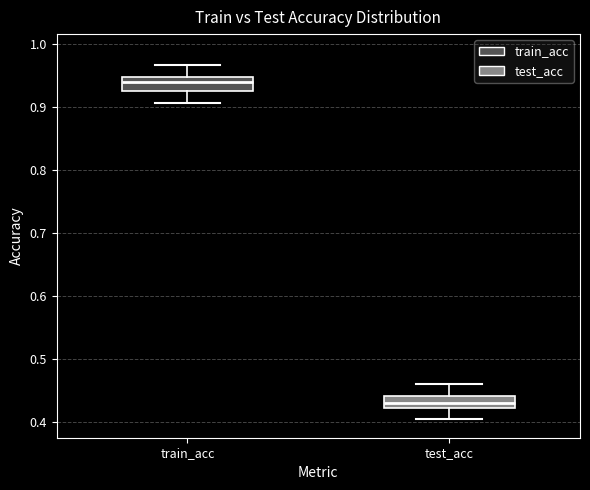

Reading left to right, read every box against the y-axis: the position of its median line, the range the box covers, and the ends of its whiskers. The values are not printed on the chart, so give them approximately, as read against the axis.

train_acc: median 0.94, box 0.93 to 0.95, whiskers 0.91 to 0.97
test_acc: median 0.43, box 0.42 to 0.44, whiskers 0.40 to 0.46